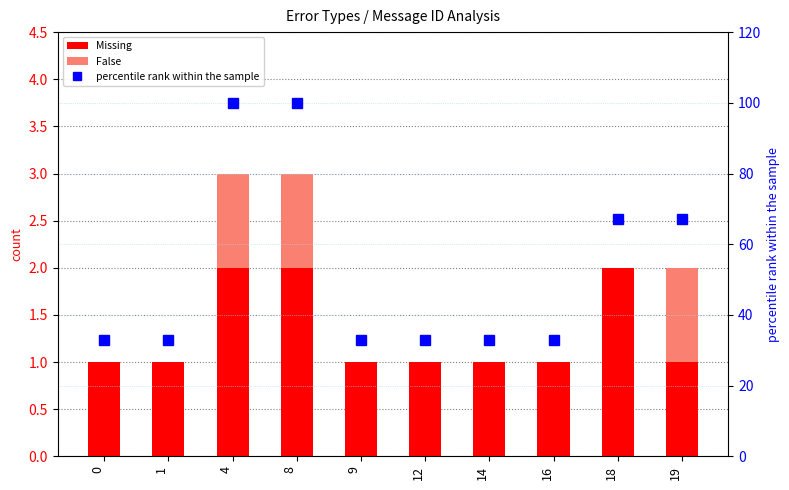

What is the highest value of the Missing series?

2